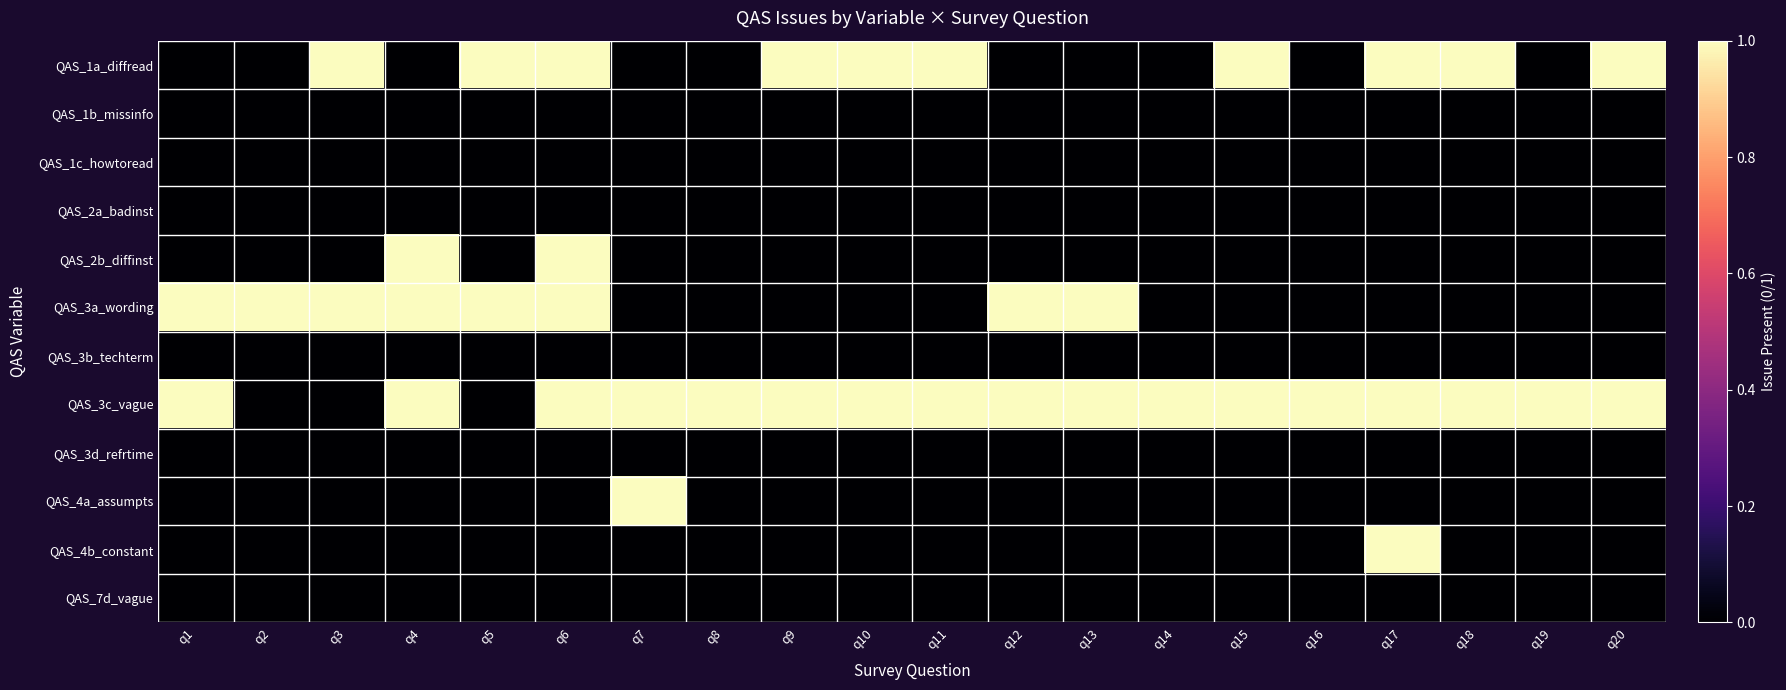

Rank the series by their maximum value, from highest to lowest.

QAS_1a_diffread, QAS_2b_diffinst, QAS_3a_wording, QAS_3c_vague, QAS_4a_assumpts, QAS_4b_constant, QAS_1b_missinfo, QAS_1c_howtoread, QAS_2a_badinst, QAS_3b_techterm, QAS_3d_refrtime, QAS_7d_vague